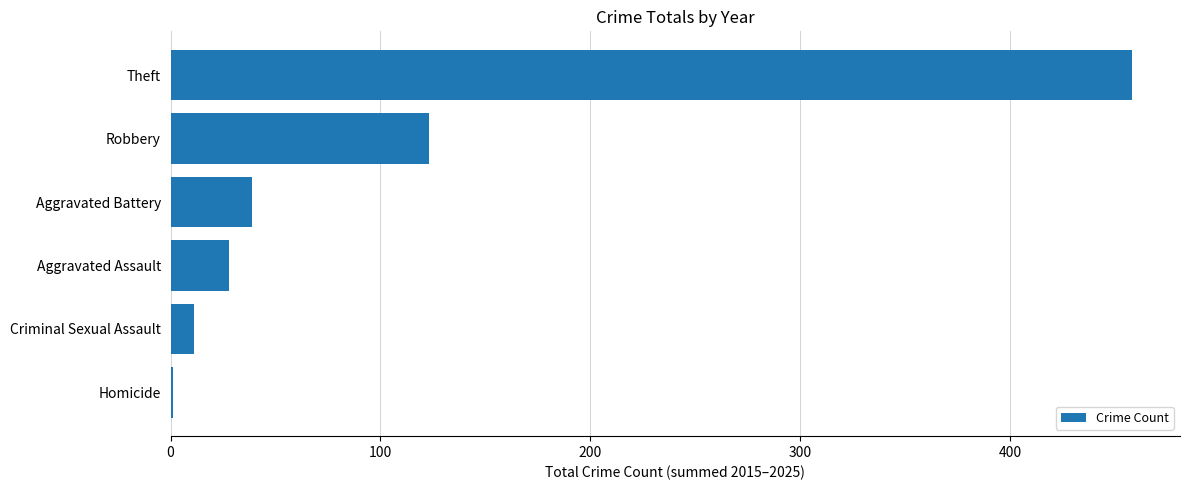

What is the change in value from Aggravated Battery to Aggravated Assault?

-11